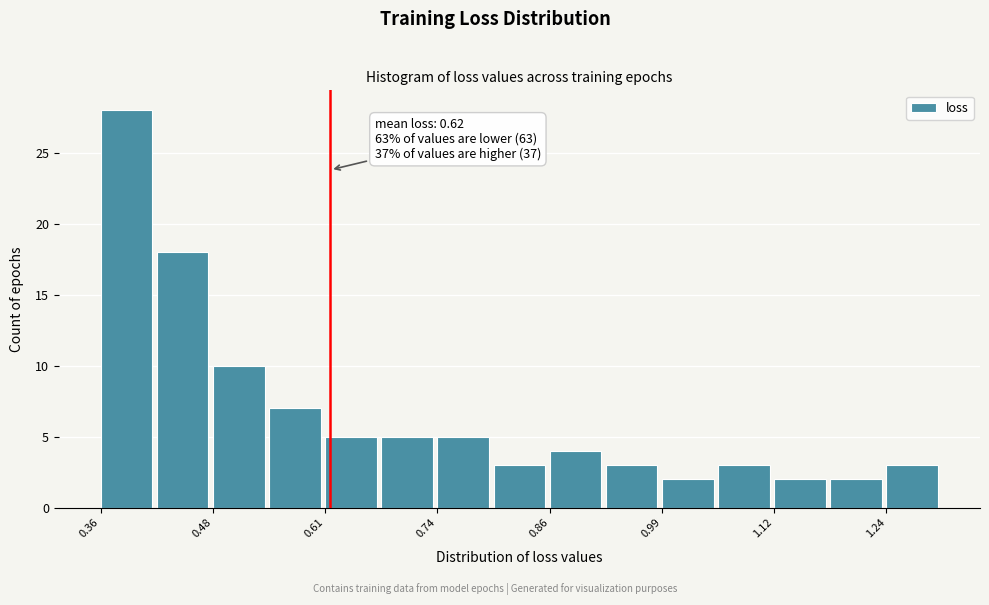

Read against the x-axis, roughly where is the centre of the tallest bar?

0.38